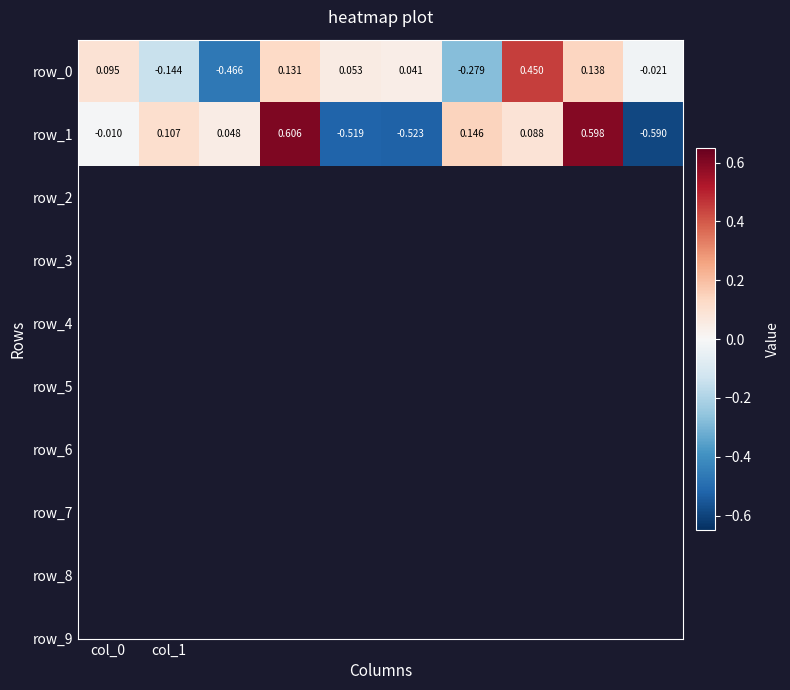

At how many categories does at least one series exceed 0?

9